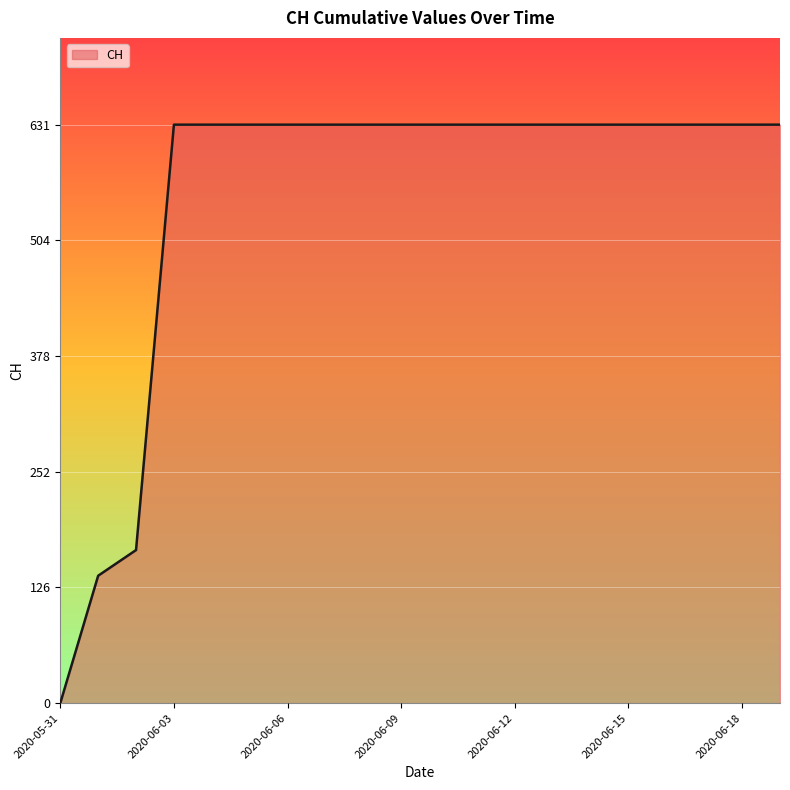

What is the greatest value displayed?

631